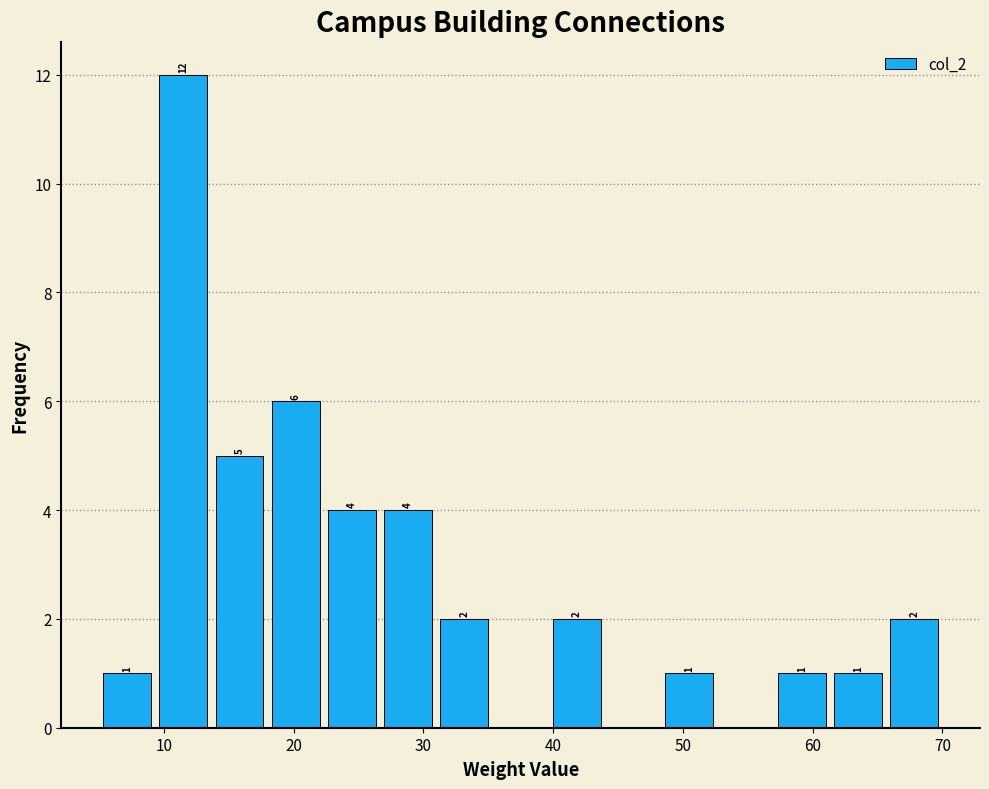

Over which range of the x-axis is the bar tallest?

9 to 14